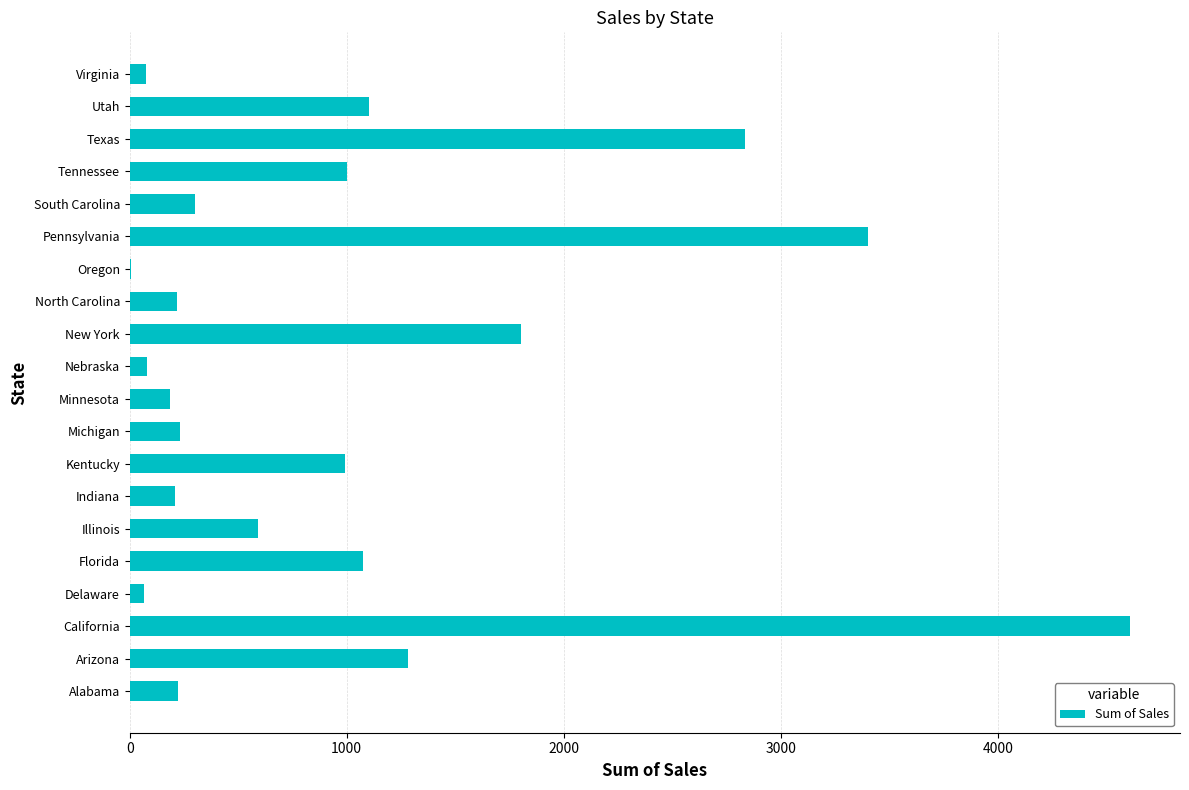

Is it true that the value at Arizona is 1281?

True